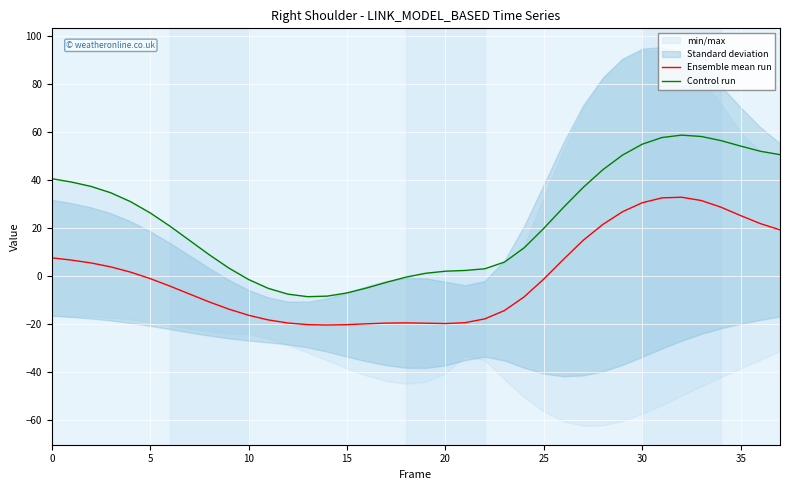

The value of Control run at 25 is 5.4. True or false?

False